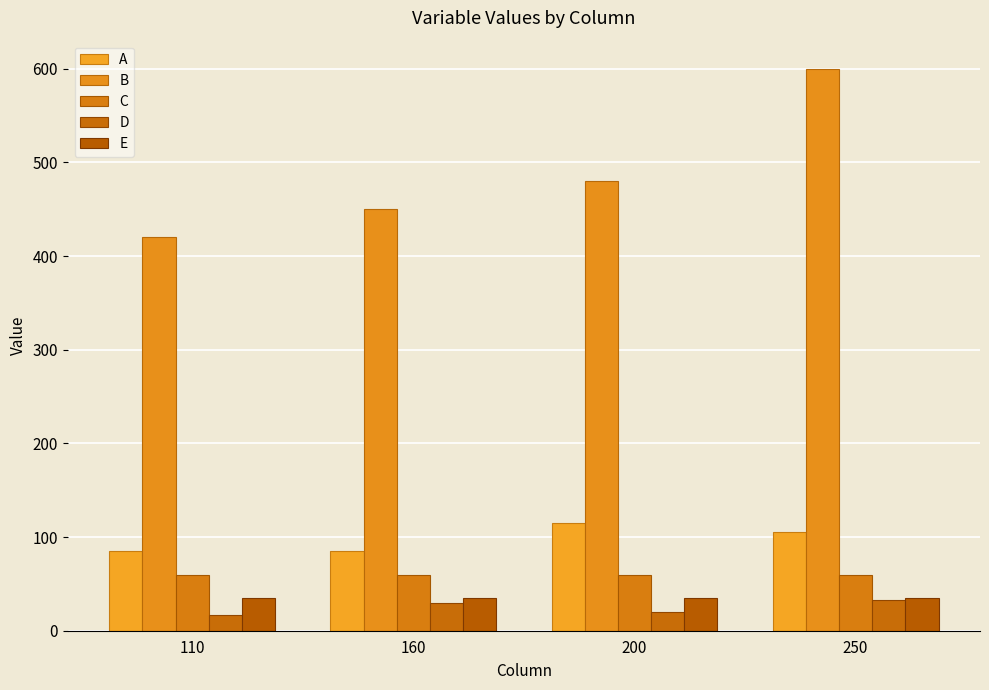

Is it true that C equals 94 at 250?

False